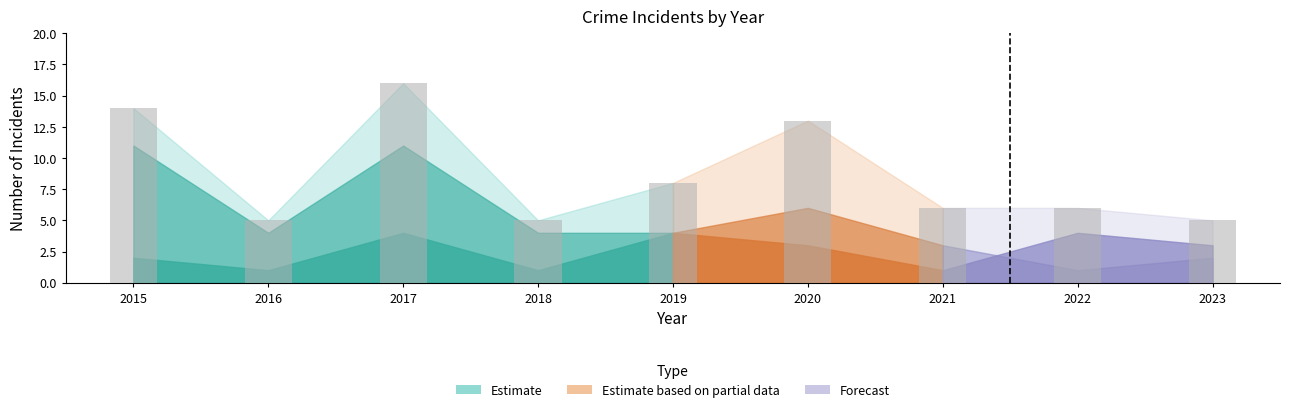

Which has a higher value, 2017 or 2020?

2017